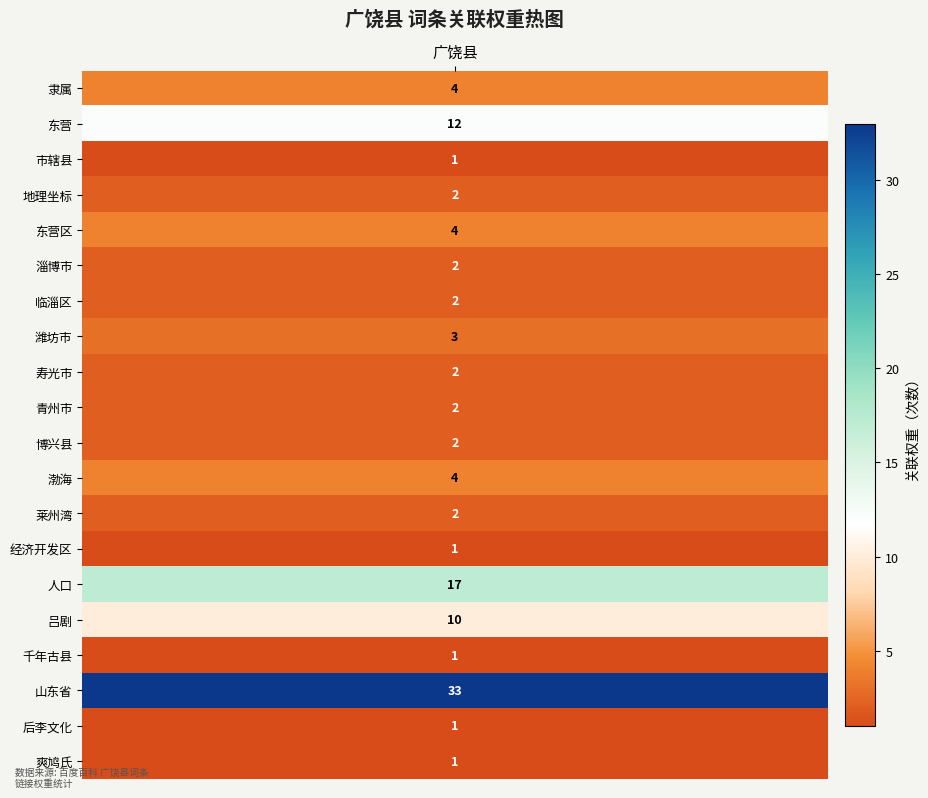

The value at 东营 is 17. True or false?

False